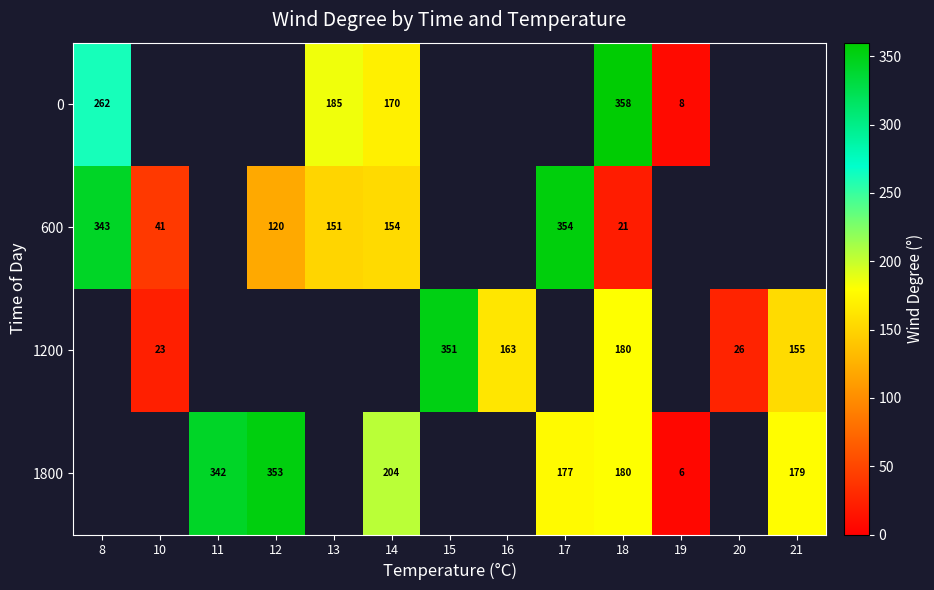

What is the difference between the highest and lowest values at 19?

2.0